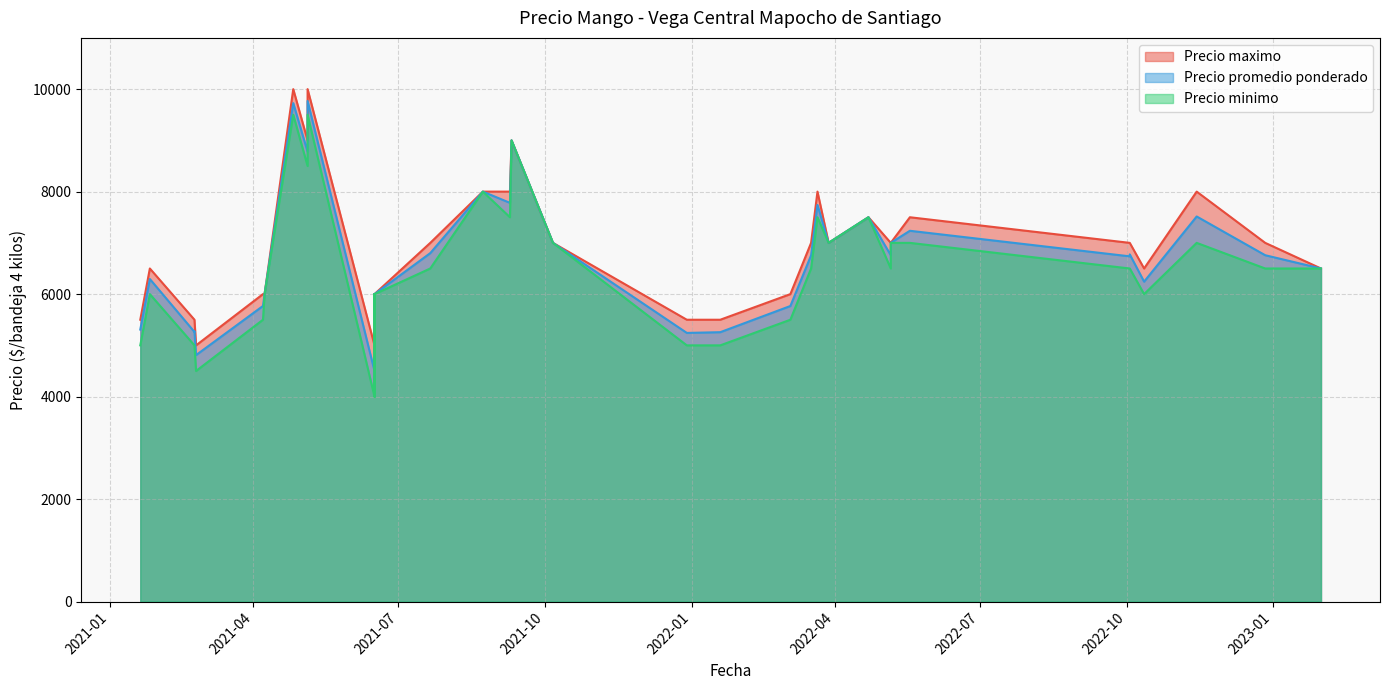

What is the approximate value of Precio maximo at 2021-02-24, to the nearest 100?

5000